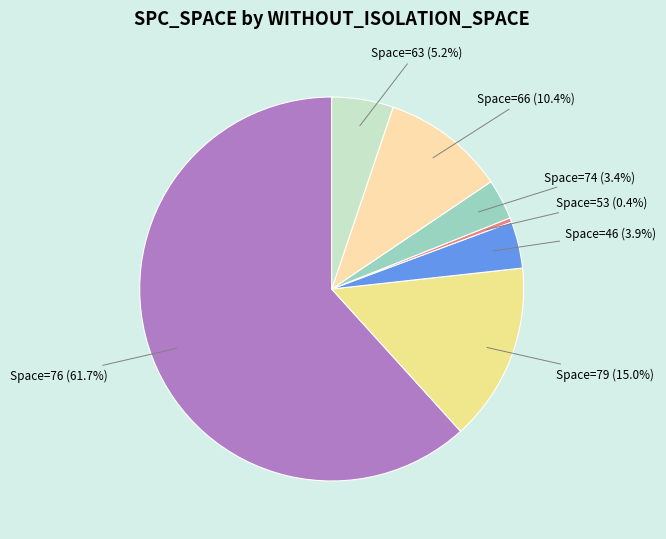

Which category has the biggest portion of the pie?

76